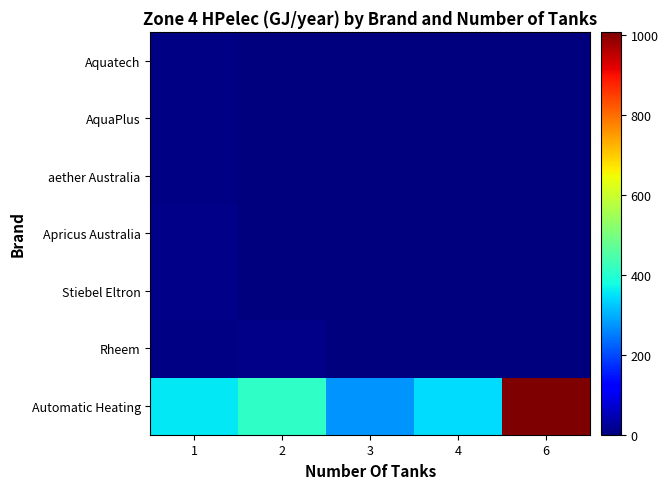

Reading left to right, list all the values displayed in this chart.

Automatic Heating: 1=355.8	2=409.9	3=274.5	4=345.9	6=1008.1
Rheem: 1=7.0	2=9.9	3=0.0	4=0.0	6=0.0
Stiebel Eltron: 1=9.9	2=0.0	3=0.0	4=0.0	6=0.0
Apricus Australia: 1=9.9	2=0.0	3=0.0	4=0.0	6=0.0
aether Australia: 1=7.0	2=0.0	3=0.0	4=0.0	6=0.0
AquaPlus: 1=7.0	2=0.0	3=0.0	4=0.0	6=0.0
Aquatech: 1=7.6	2=0.0	3=0.0	4=0.0	6=0.0